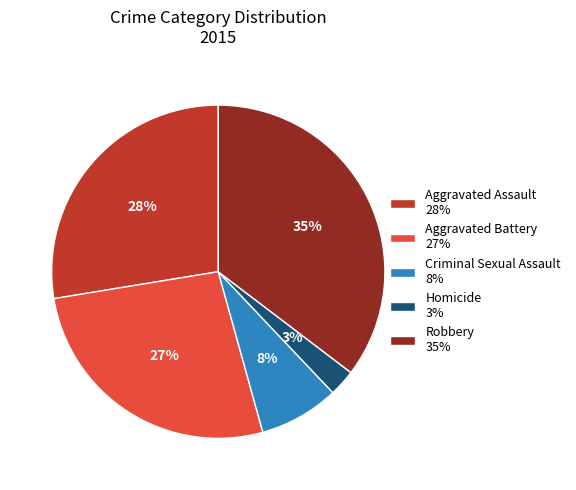

To the nearest percent, what is the combined percentage of Robbery 35% and Homicide 3%?

38%